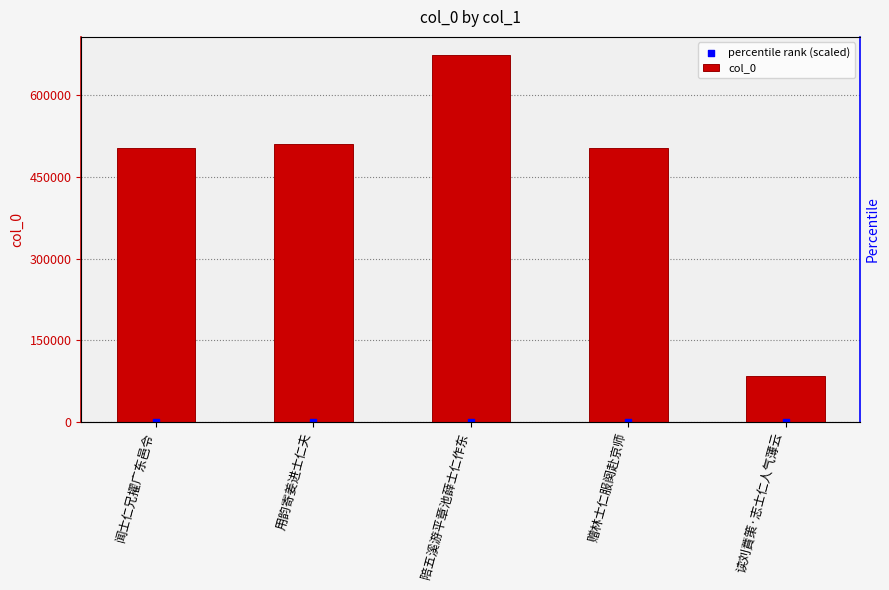

Which series reaches the minimum Y coordinate?

percentile rank (scaled)